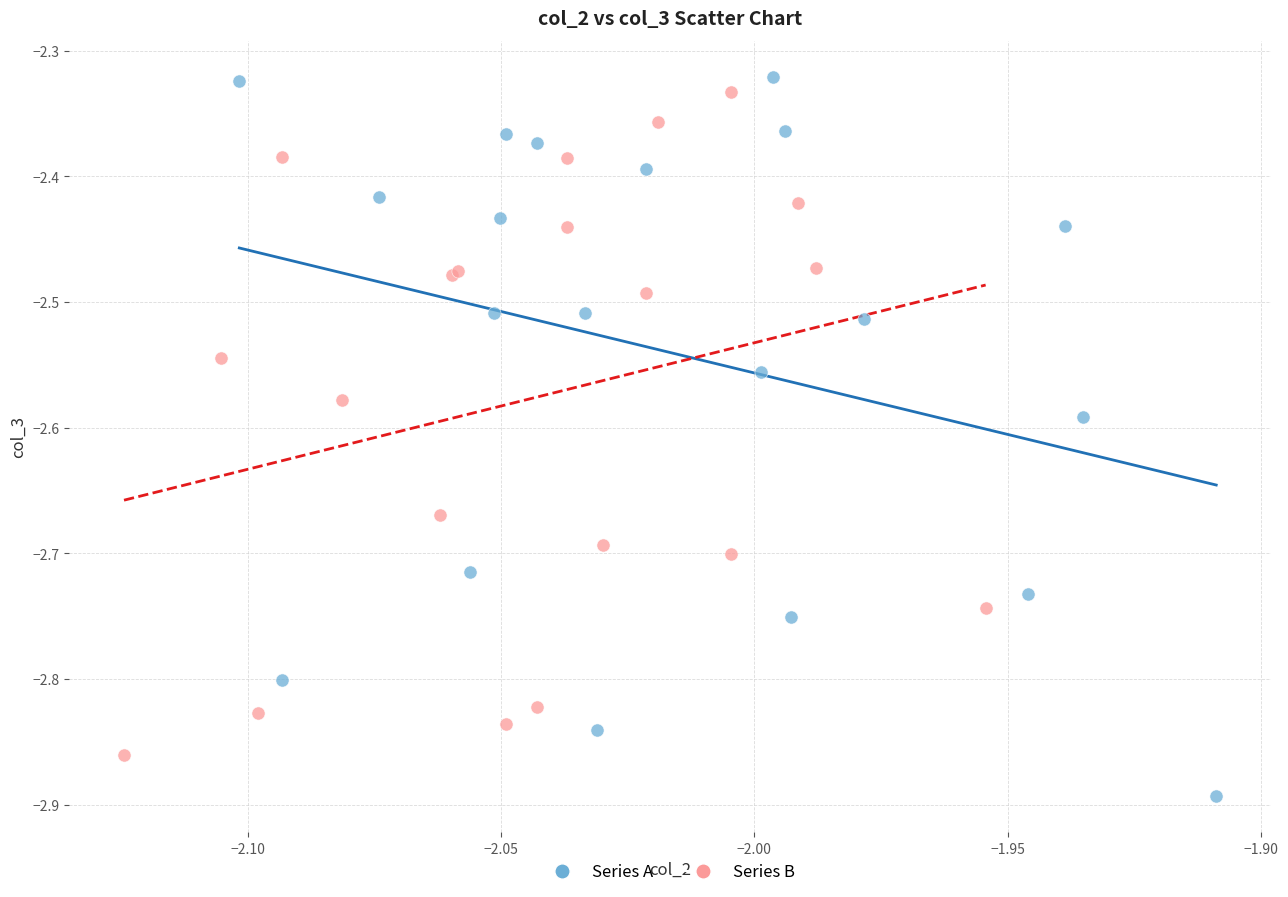

Which series contains the lowest Y value?

Series A